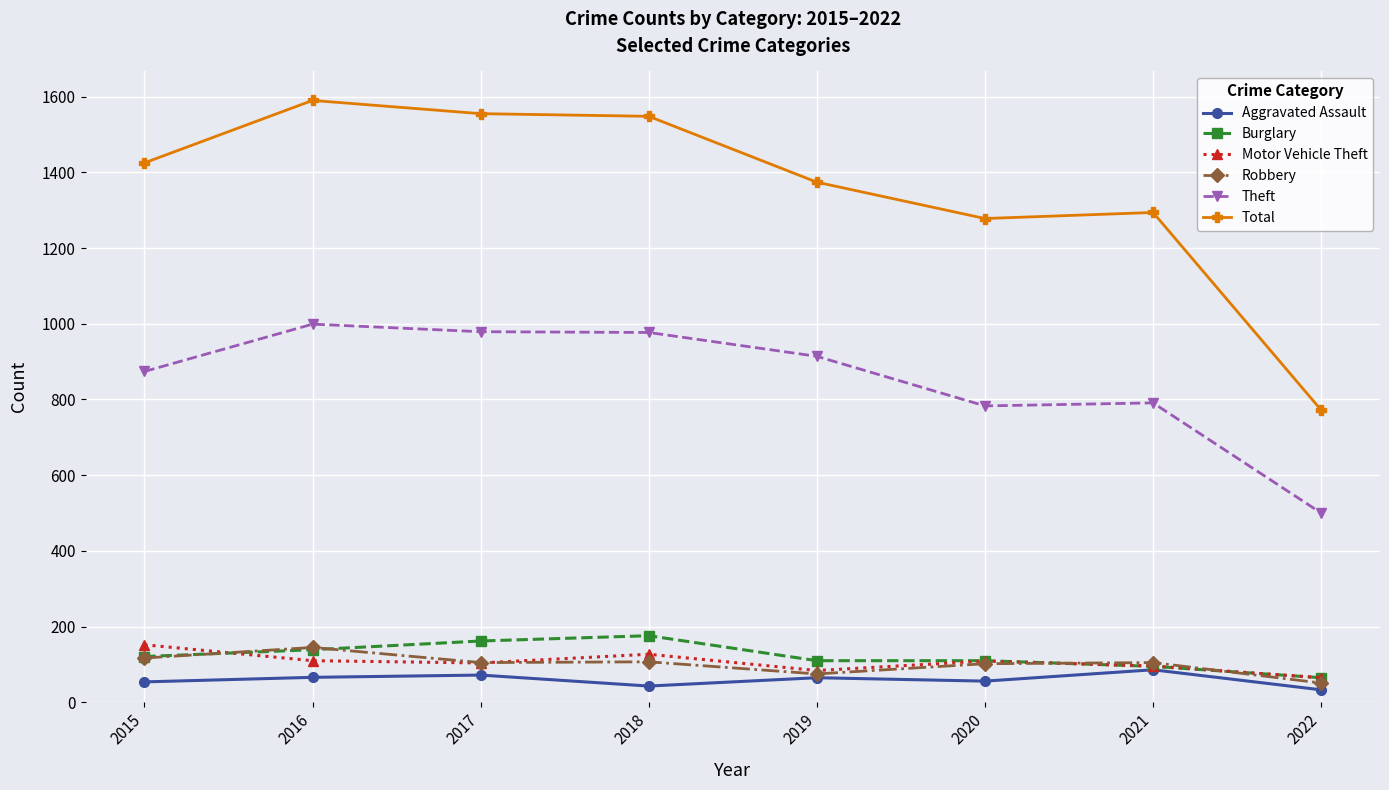

At which category does the chart reach its peak across all series?

2016